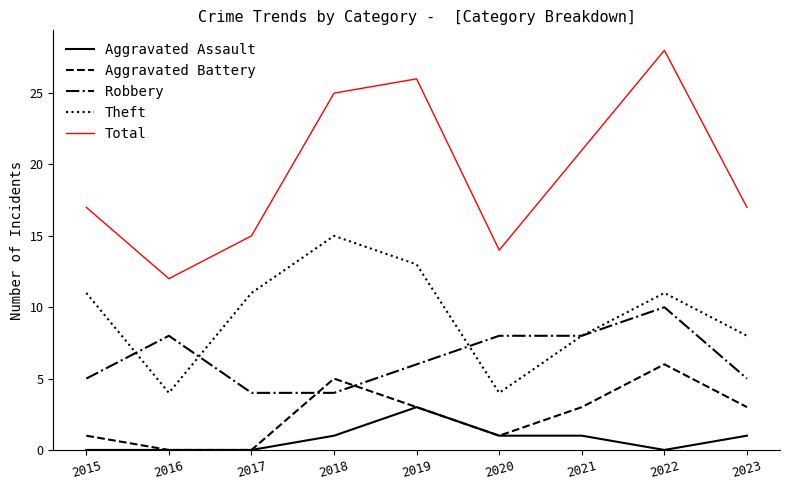

How many interior local peaks does the Total series have?

2